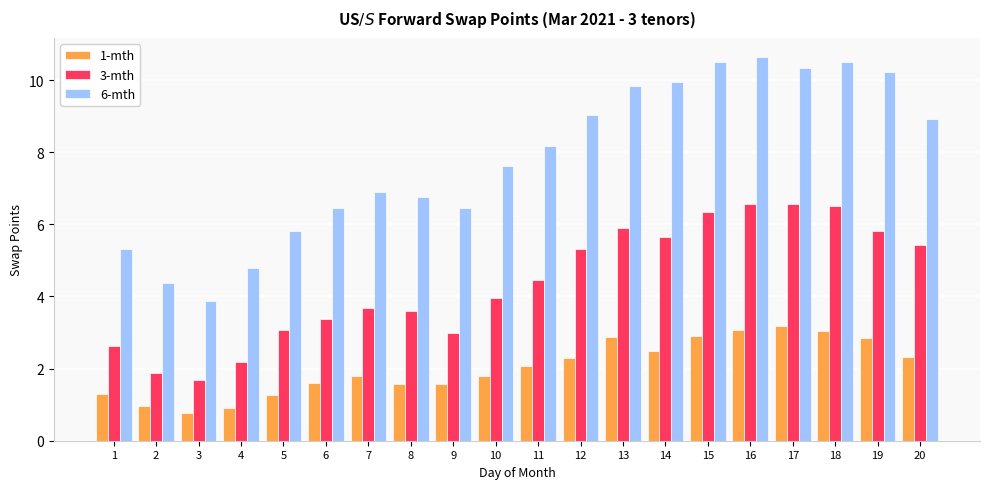

List the series in order of their peak value, highest first.

6-mth, 3-mth, 1-mth